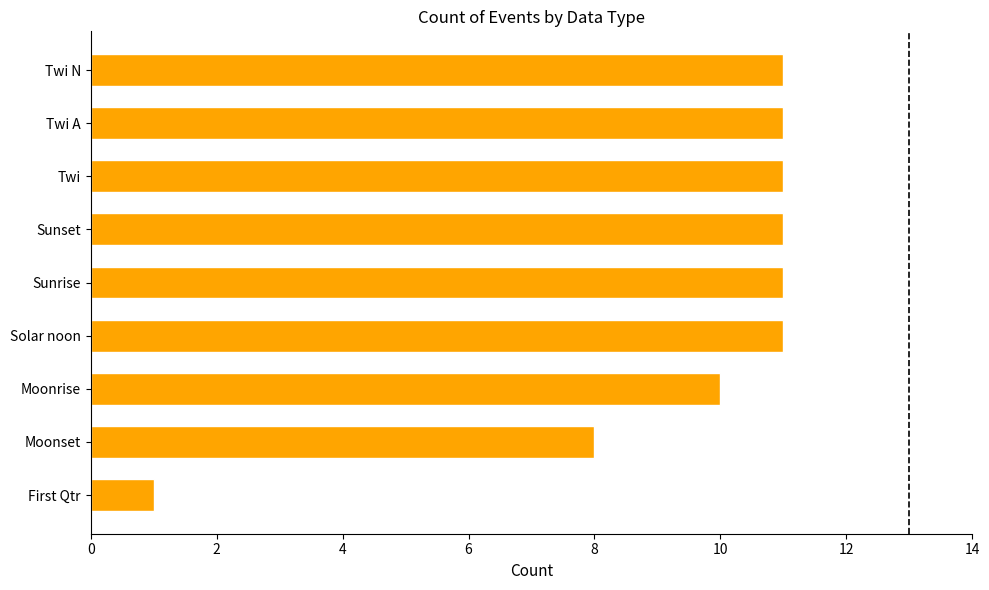

How many bars are there in total?

9